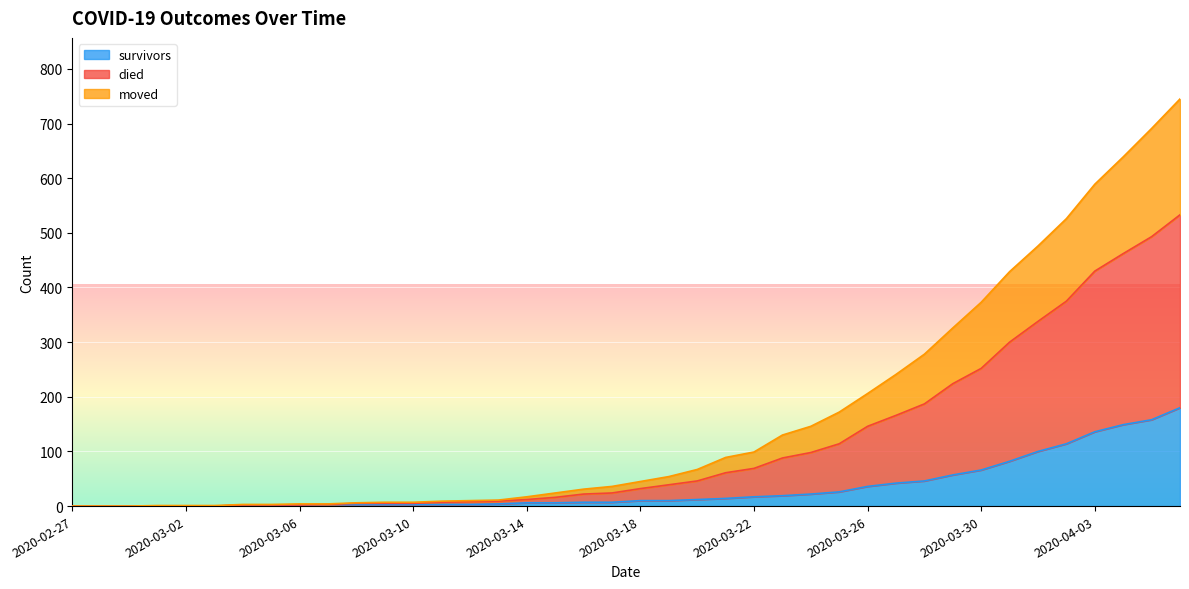

Between 2020-03-09 and 2020-03-30, which series saw the biggest shift?

died